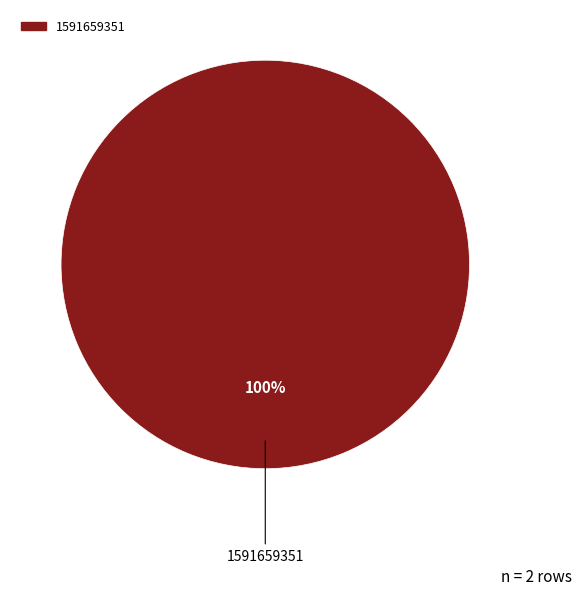

The 1591659351 slice represents 100% of the pie. True or false?

True